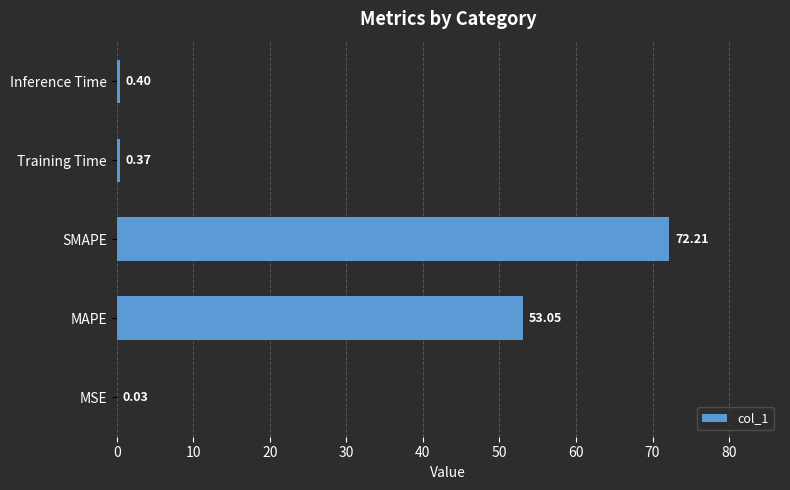

Which category has the highest value across all series?

SMAPE